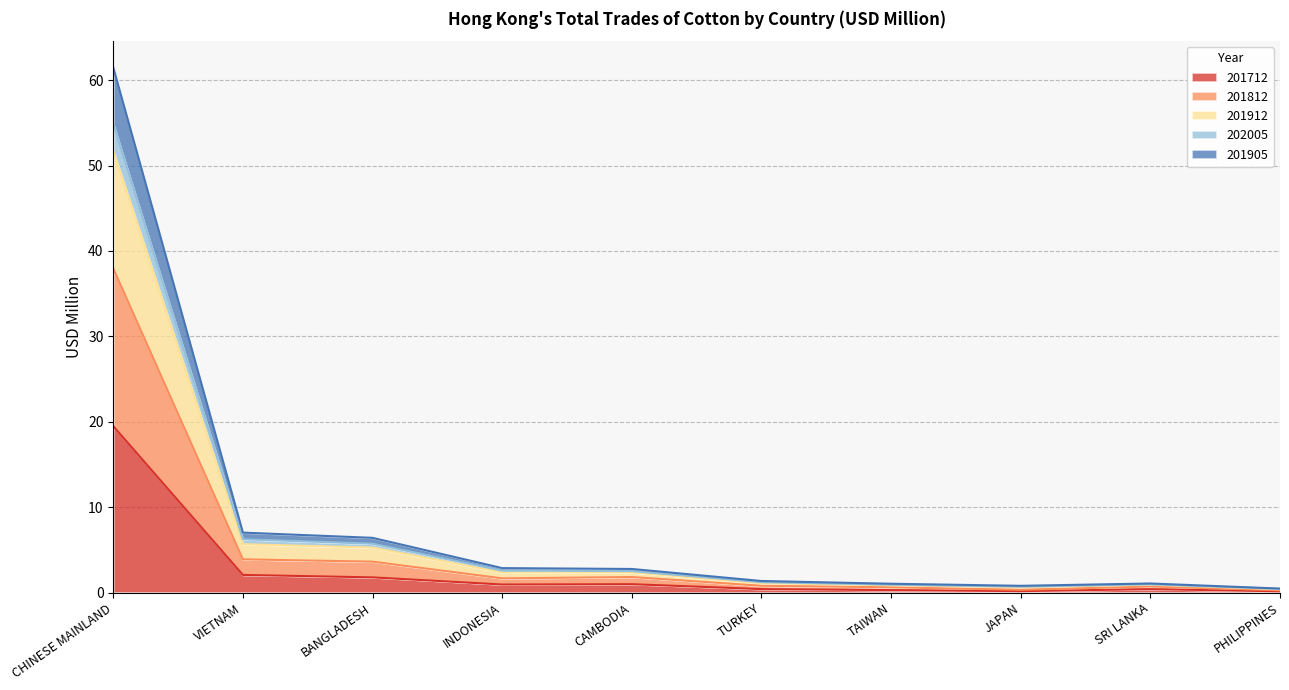

What is the label of the 10th point from the left?

PHILIPPINES